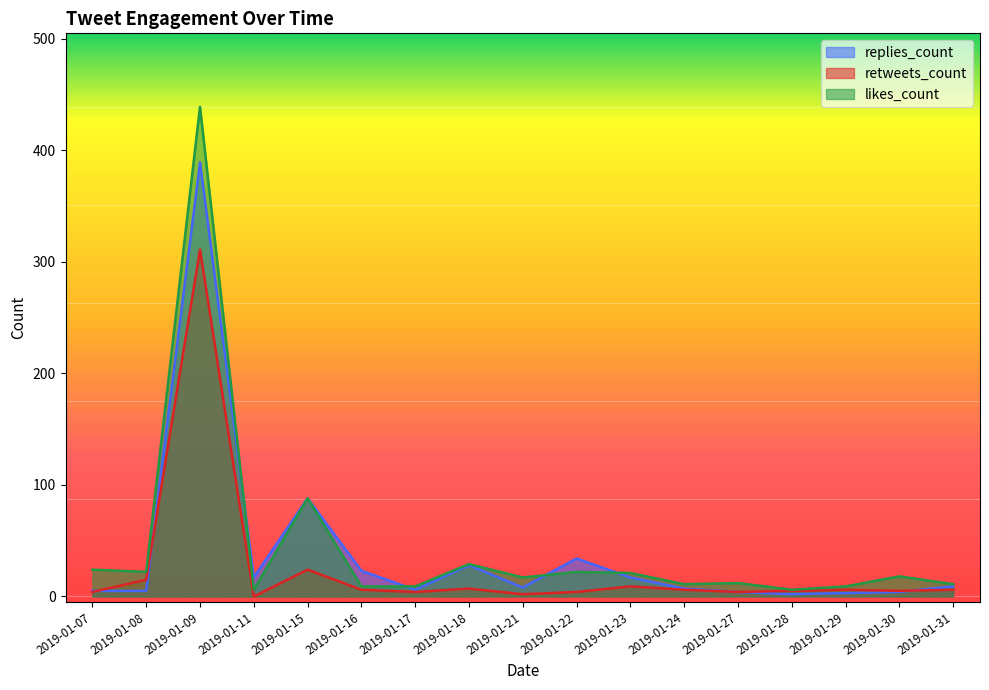

What is the value of the retweets_count point at the 8th from the left?

7